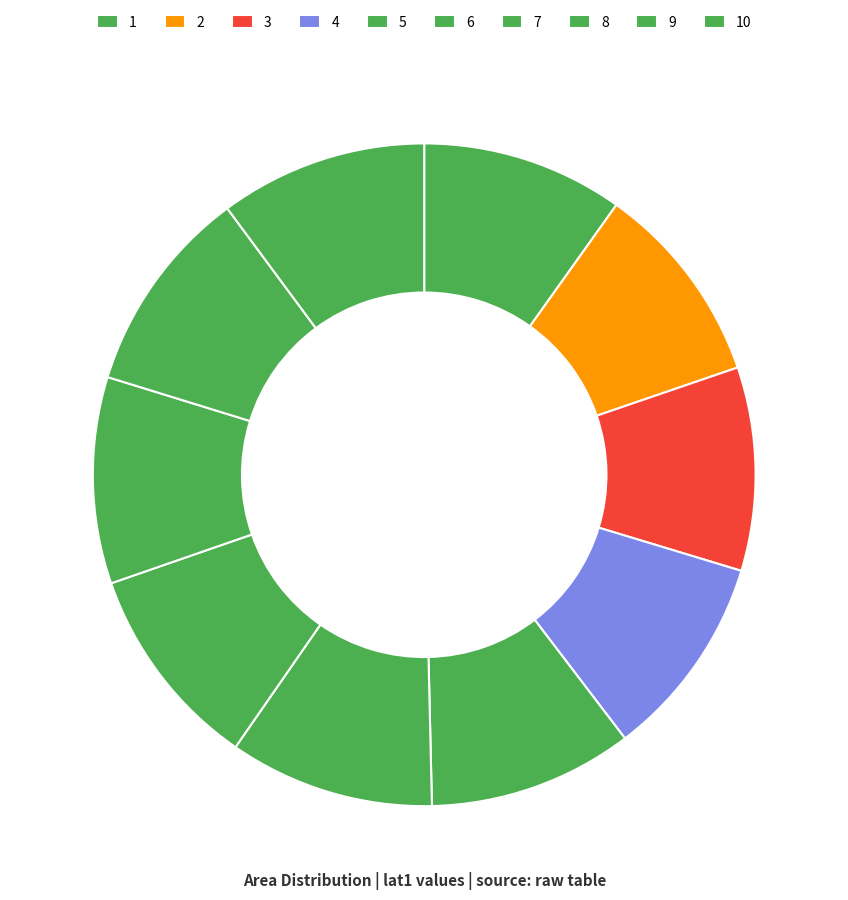

To the nearest percent, what percentage of the pie is 10?

10%